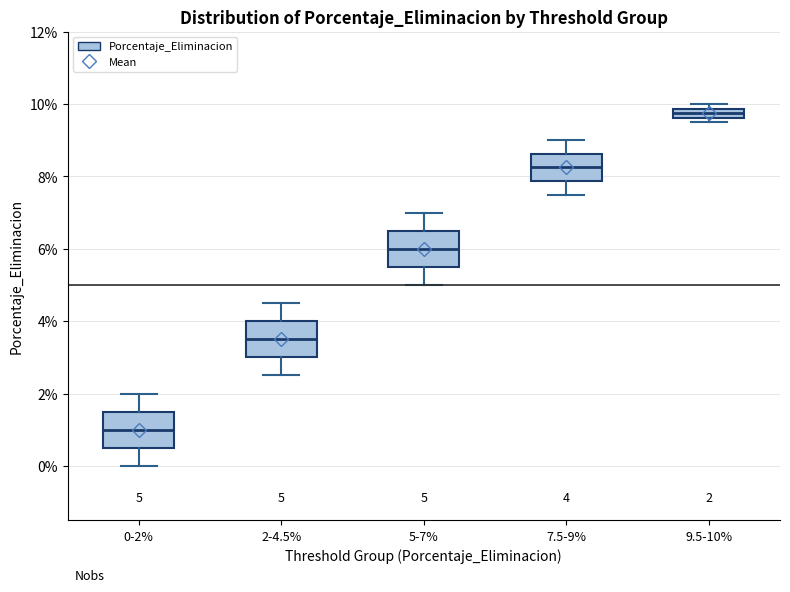

Which box has the highest median line?

9.5-10%